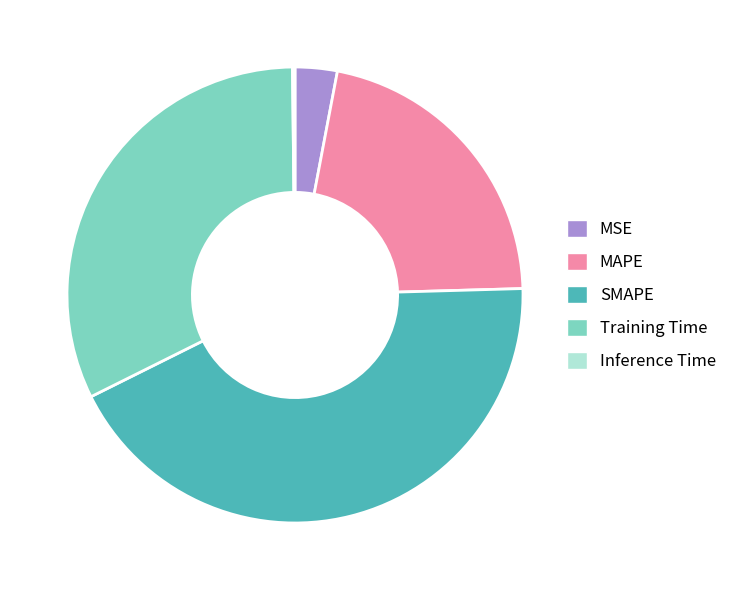

Does MSE represent more than half of the total?

No